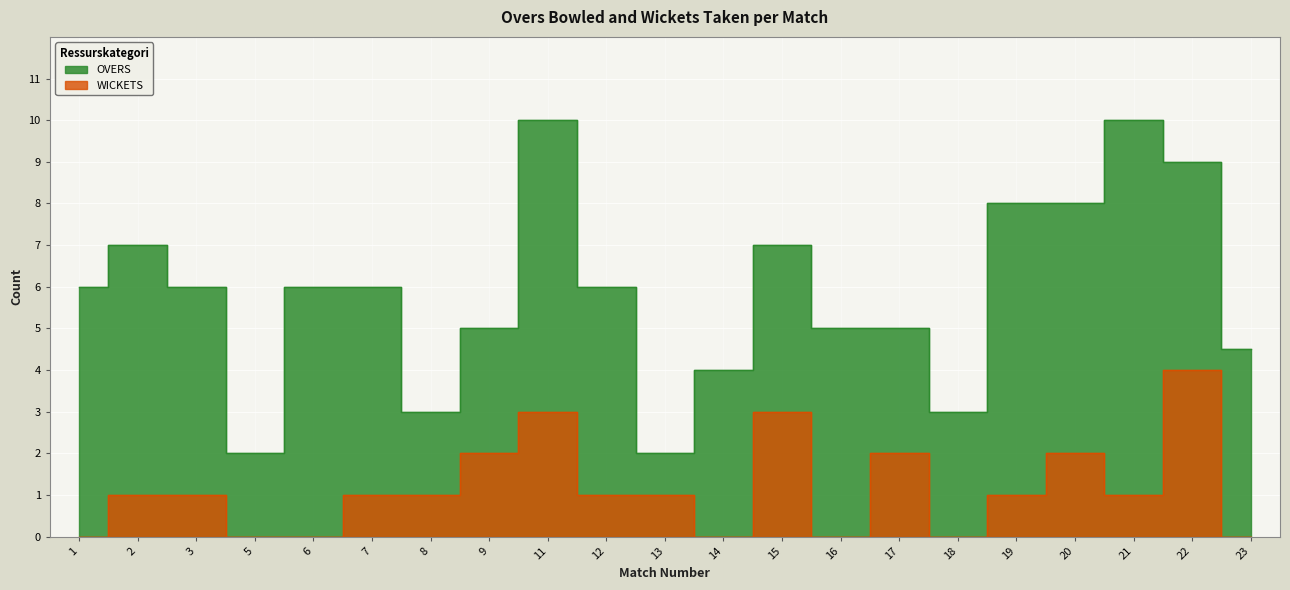

What are all the series names shown in the legend?

OVERS, WICKETS